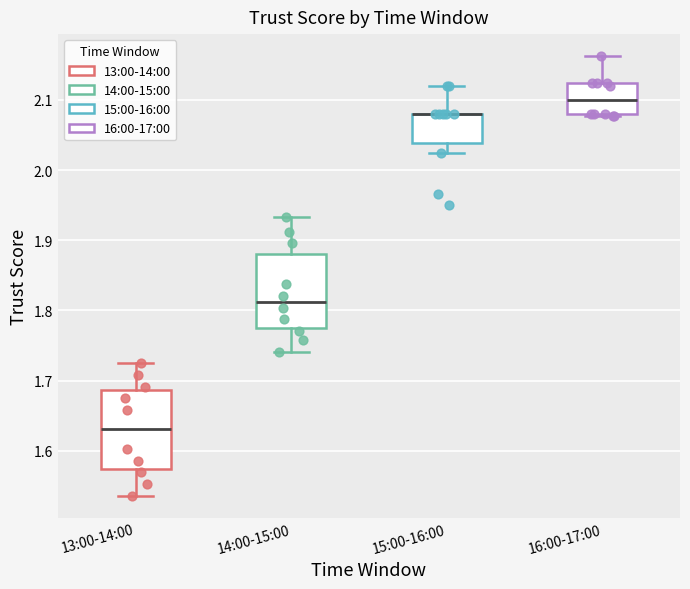

Reading left to right, transcribe this box plot: for each box, give where its median line is, the range the box spans, and where its two whiskers end, as read against the y-axis. The values are not printed on the chart, so give them approximately, as read against the axis.

13:00-14:00: median 1.63, box 1.57 to 1.69, whiskers 1.54 to 1.72
14:00-15:00: median 1.81, box 1.77 to 1.88, whiskers 1.74 to 1.93
15:00-16:00: median 2.08 (drawn on the box's upper edge), box 2.04 to 2.08, whiskers 2.02 to 2.12
16:00-17:00: median 2.10, box 2.08 to 2.12, whiskers 2.08 to 2.16